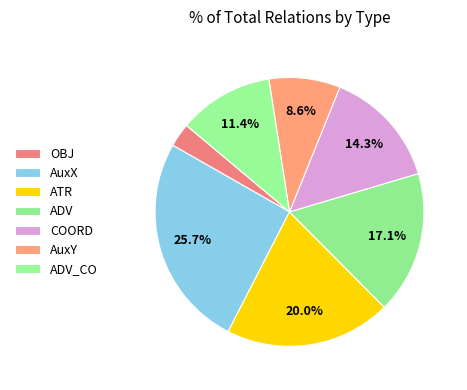

What is the change in value from OBJ to ADV_CO?

+3